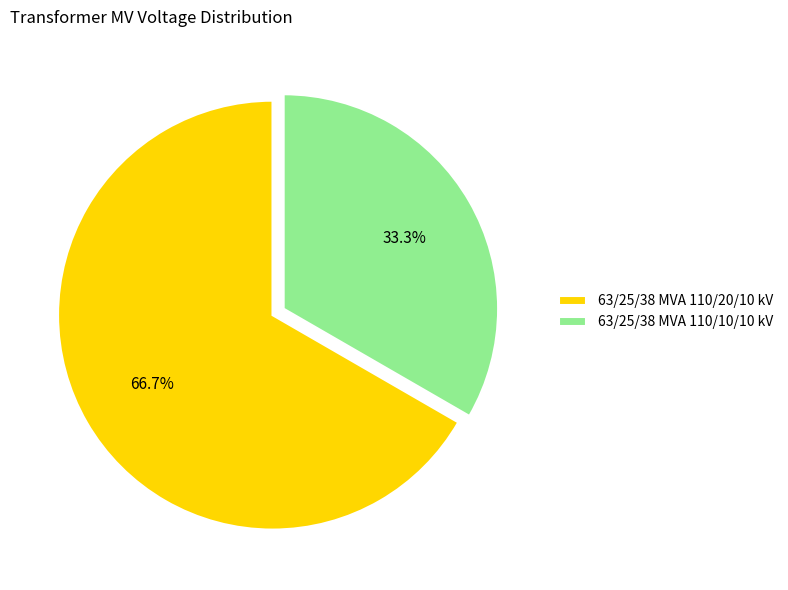

Count the number of slices in the pie.

2